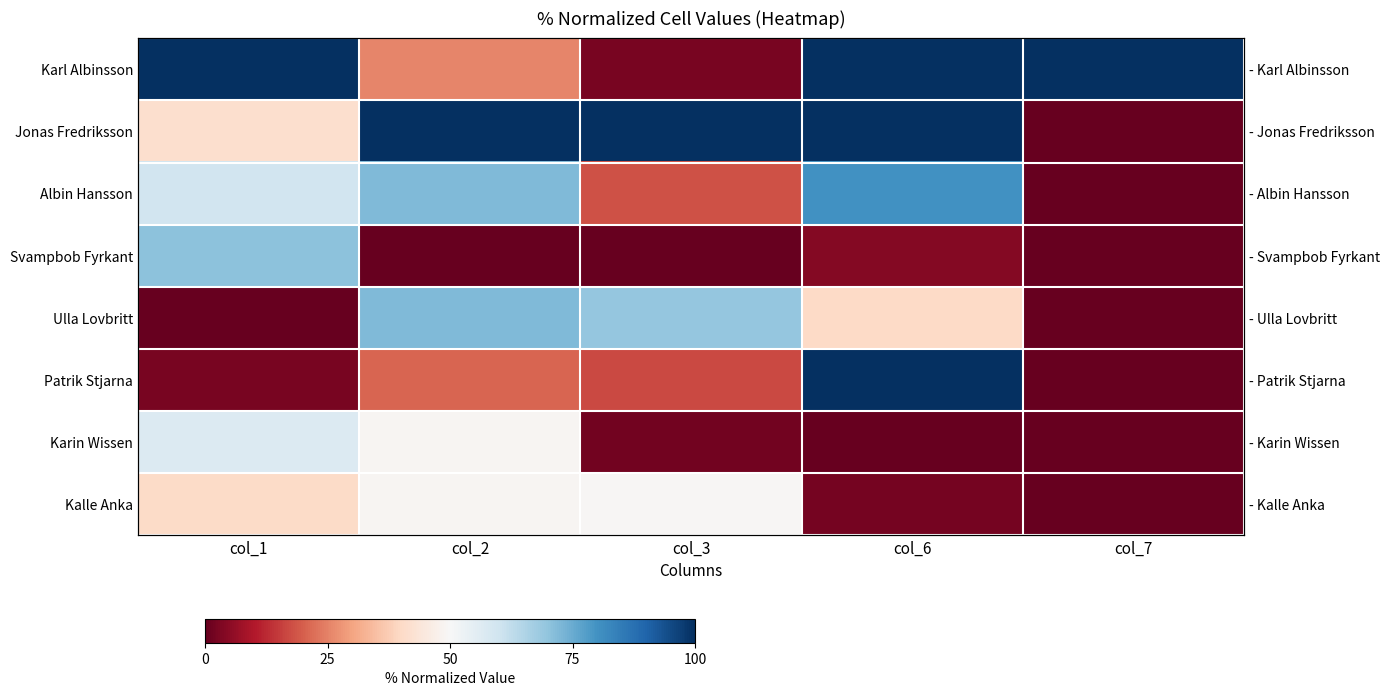

What is the difference between the highest and lowest values at col_2?

100.0